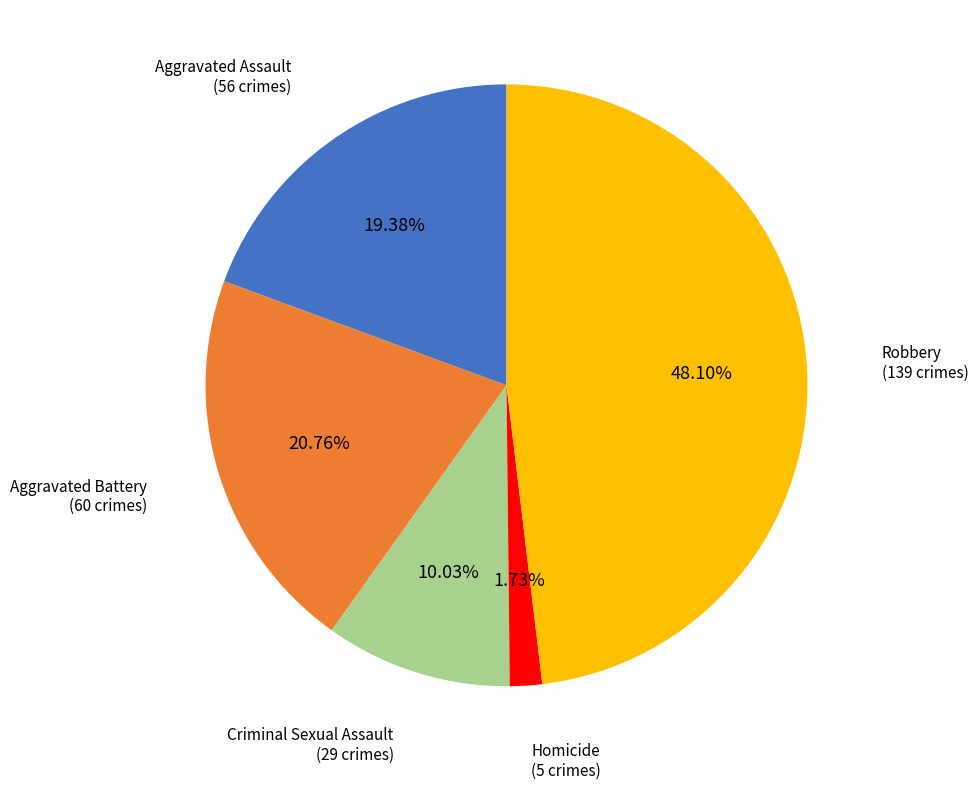

Count the number of slices in the pie.

5